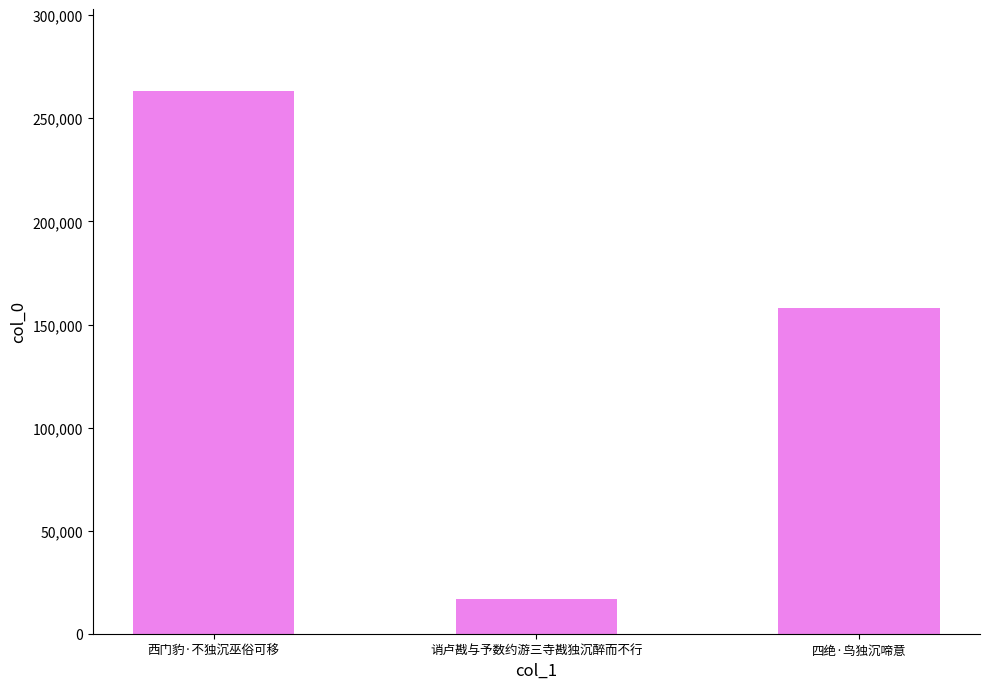

What is the value of the 3rd bar from the left?

157947